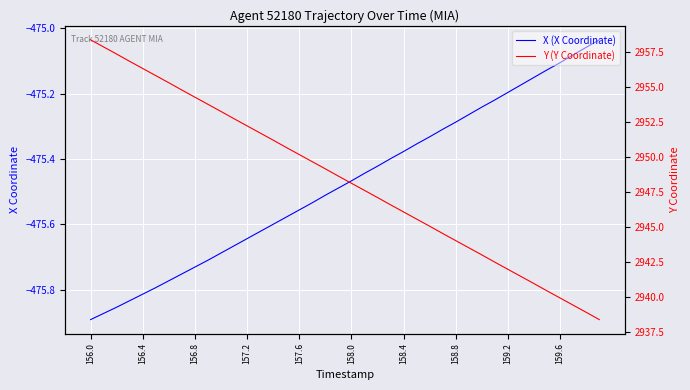

How many data points in Y are above 2948?

21